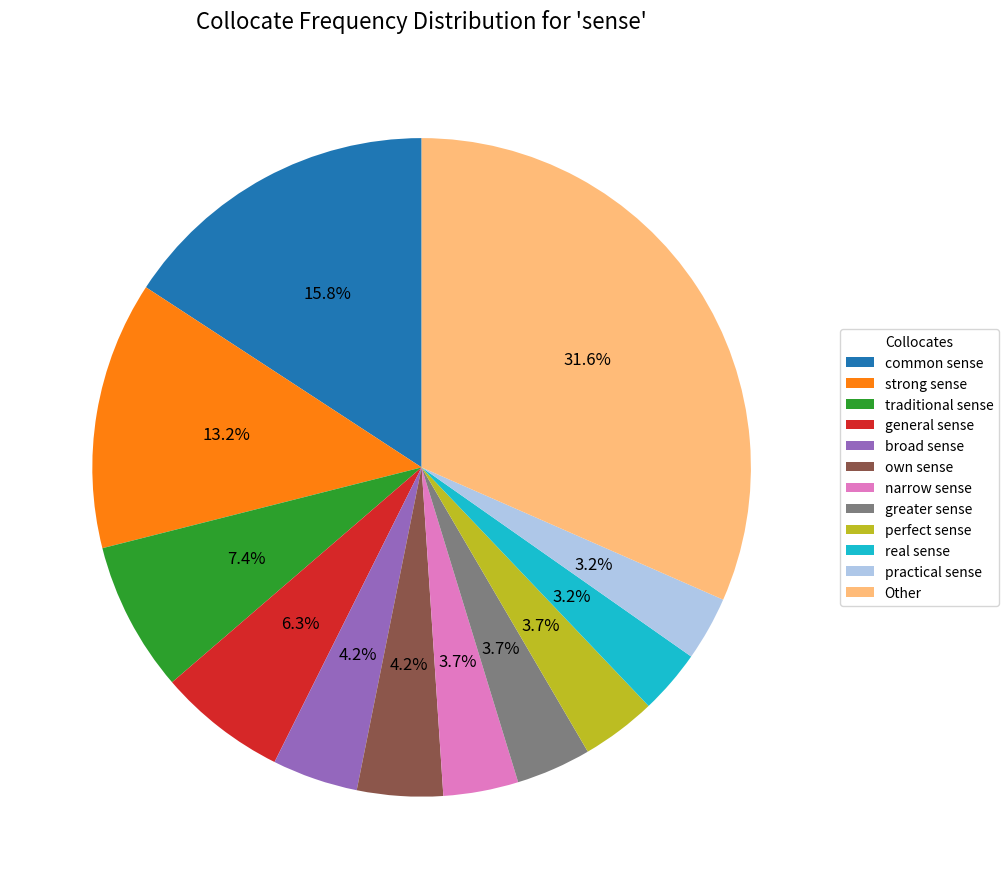

To the nearest percent, what percentage of the pie is broad sense?

4%